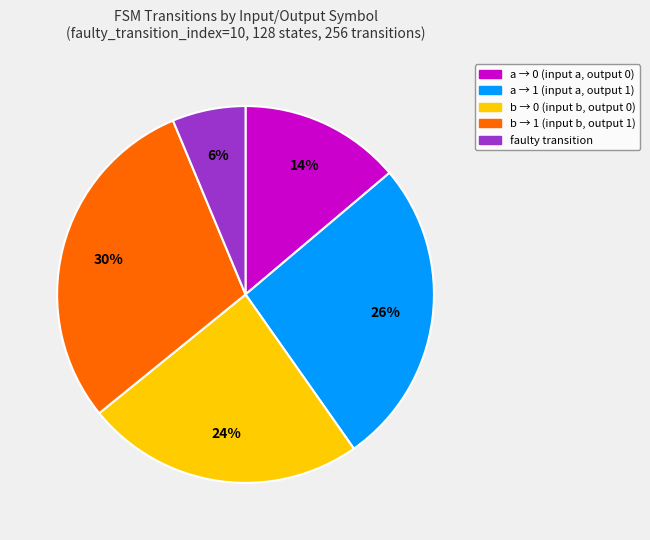

Is there a majority slice in this chart?

No